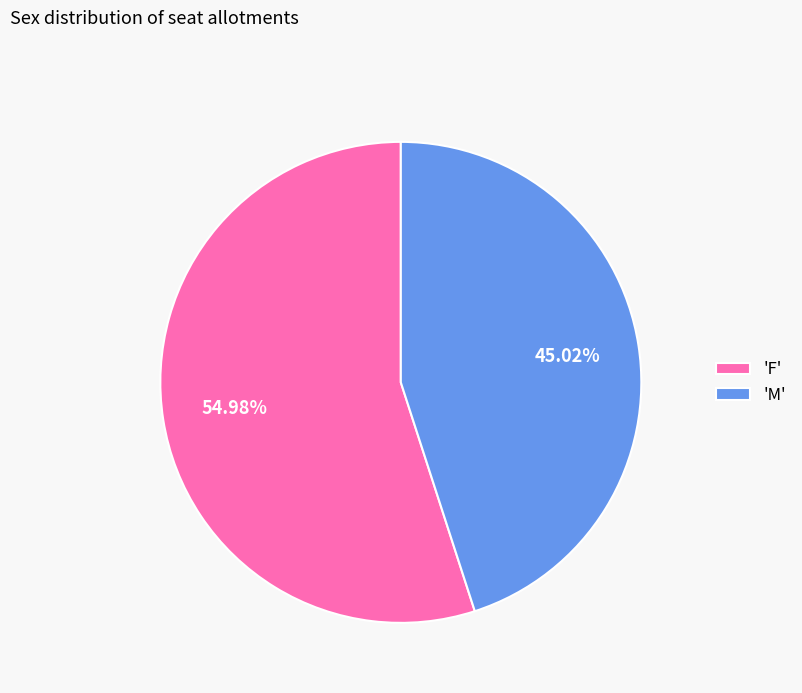

Is the sum of 'M' and 'F' greater than half?

Yes